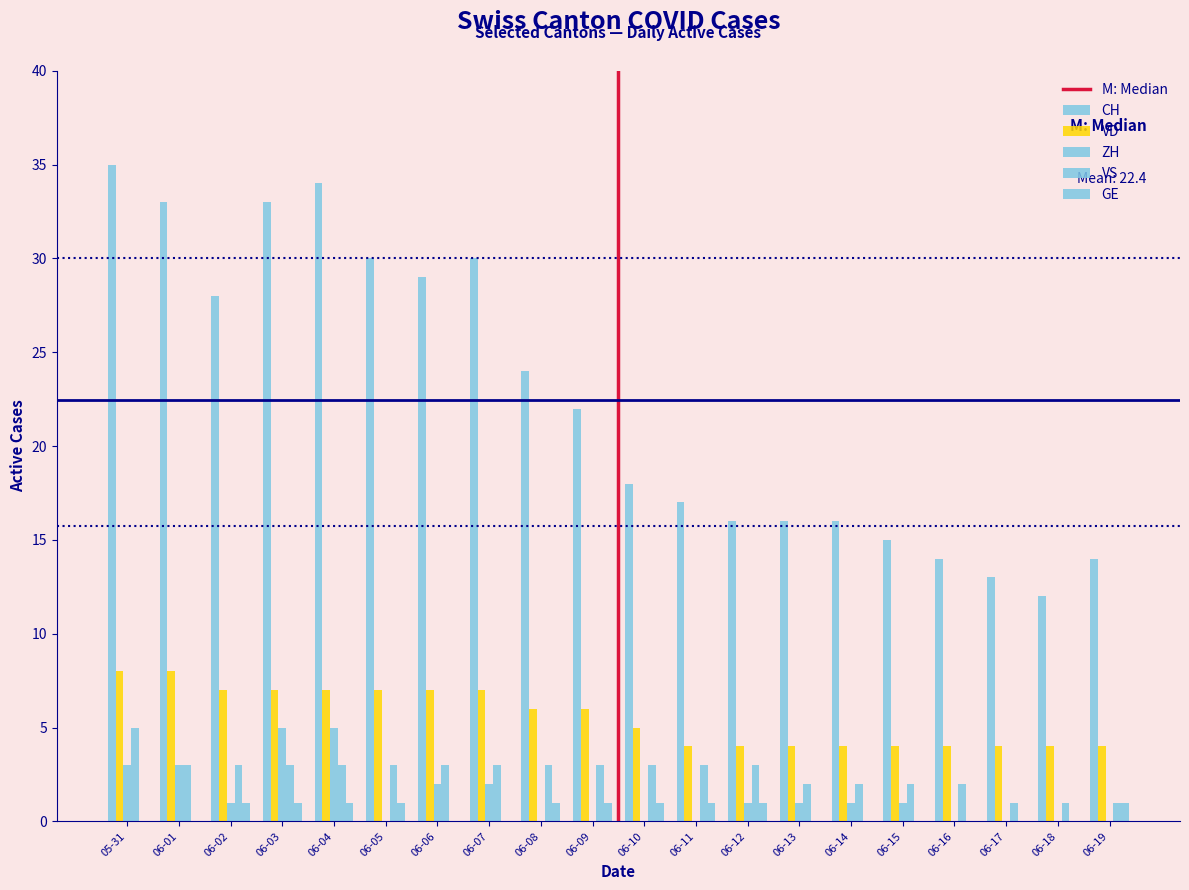

Where is ZH nearest to the value 2?

06-06